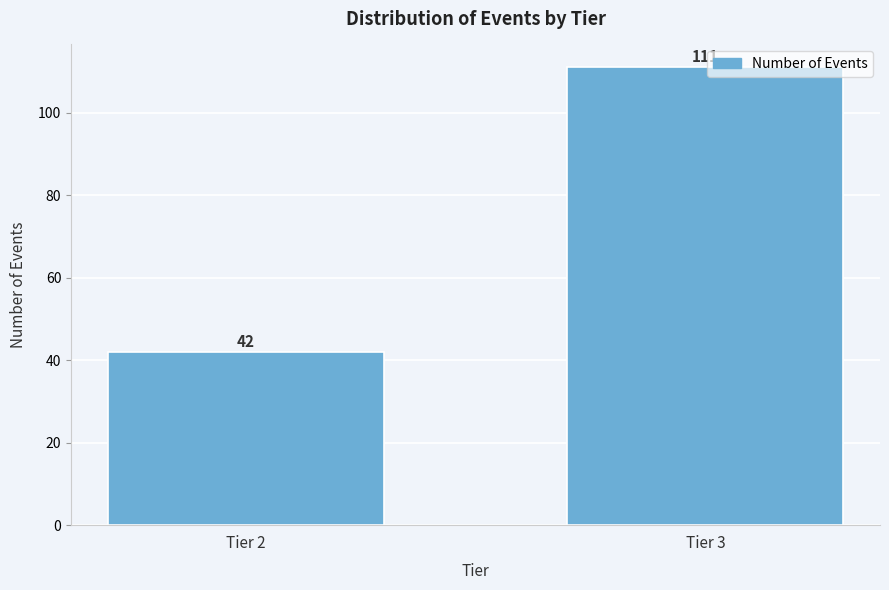

Reading left to right, extract all data points from this chart.

Tier 2=42	Tier 3=111